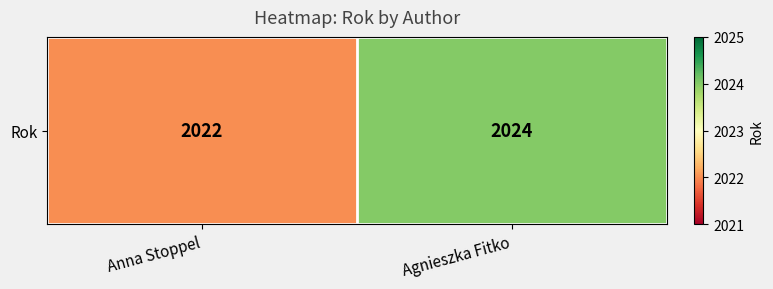

What is the sum of all values?

4046